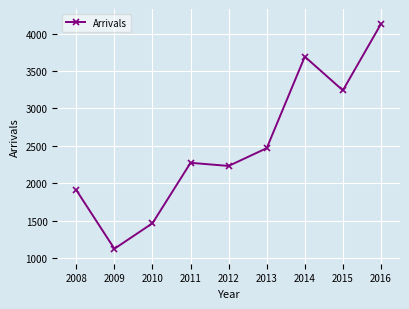

What is the sum of the values at 2009 and 2012?

3355